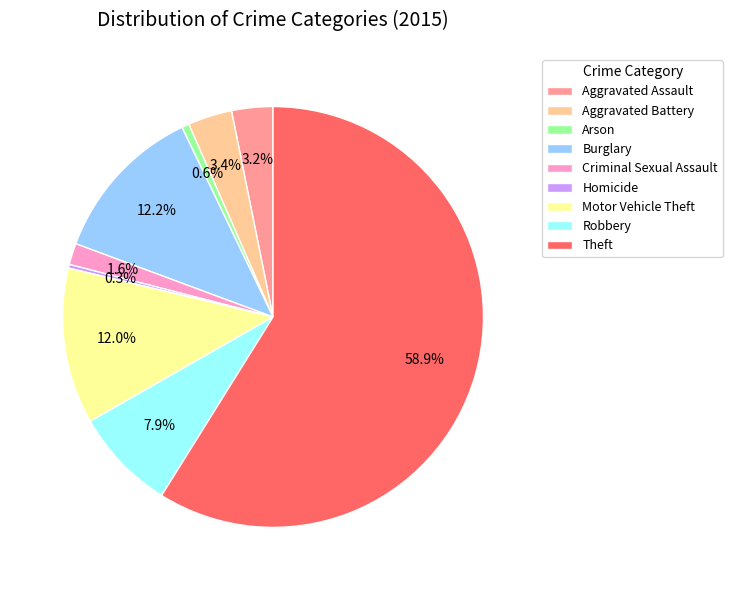

Which slice is the largest?

Theft